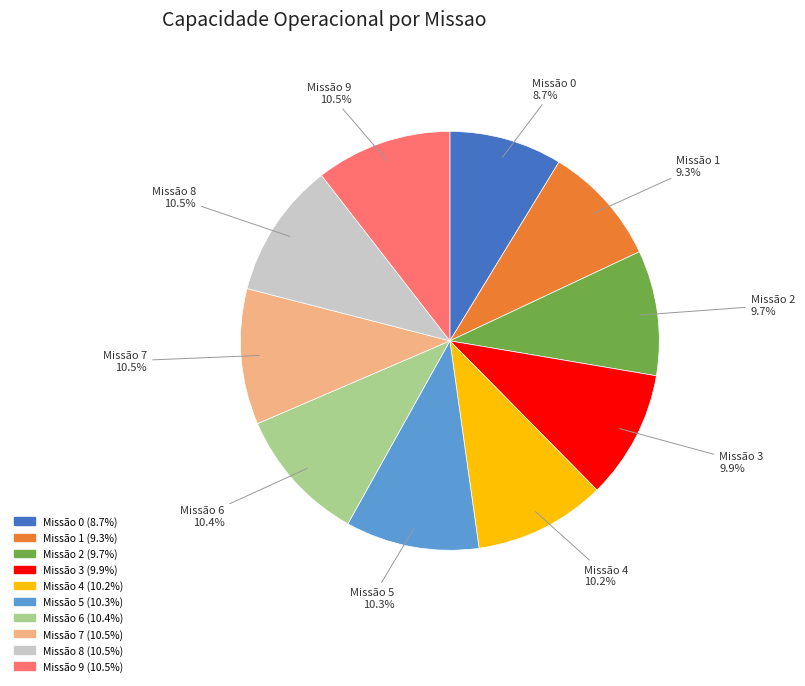

Is there a majority slice in this chart?

No